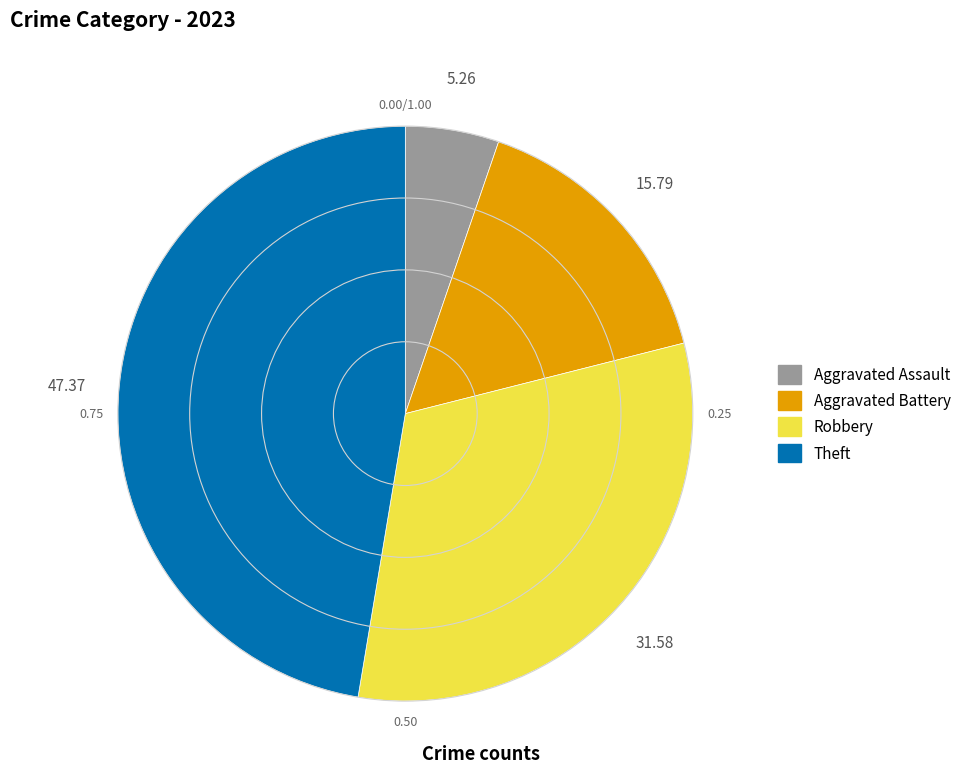

Does any single category account for the majority?

No